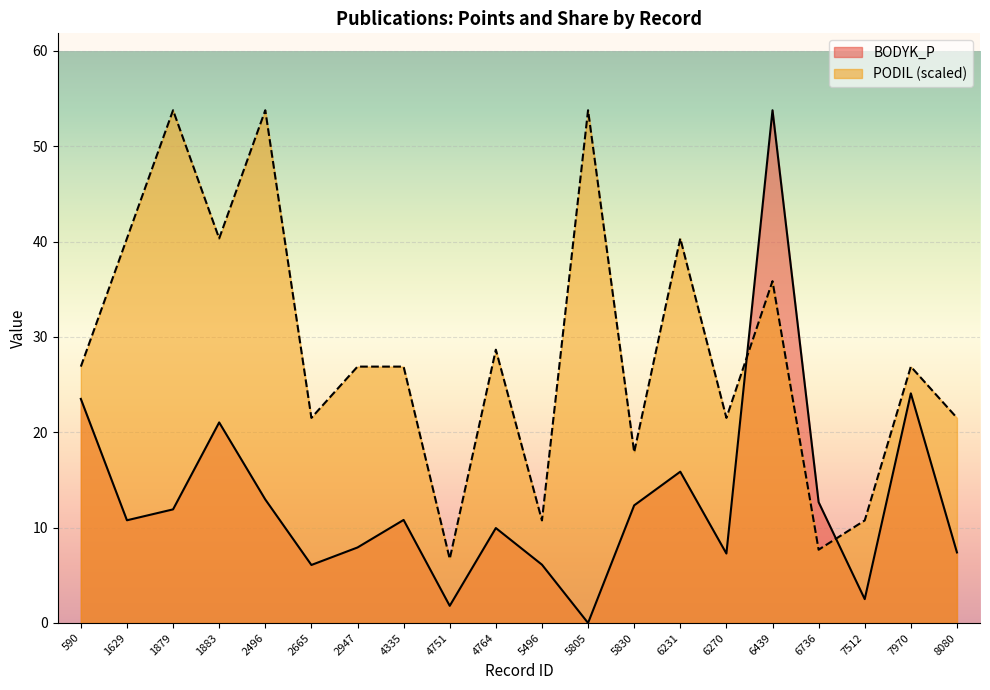

Where does the PODIL series first go above 26?

590